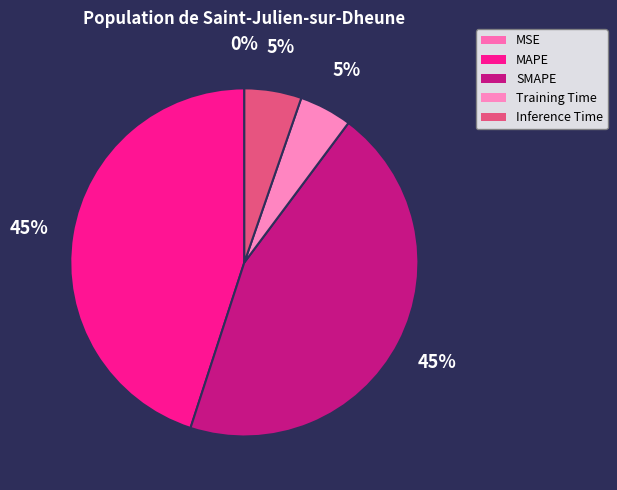

Is SMAPE the majority of the pie?

No